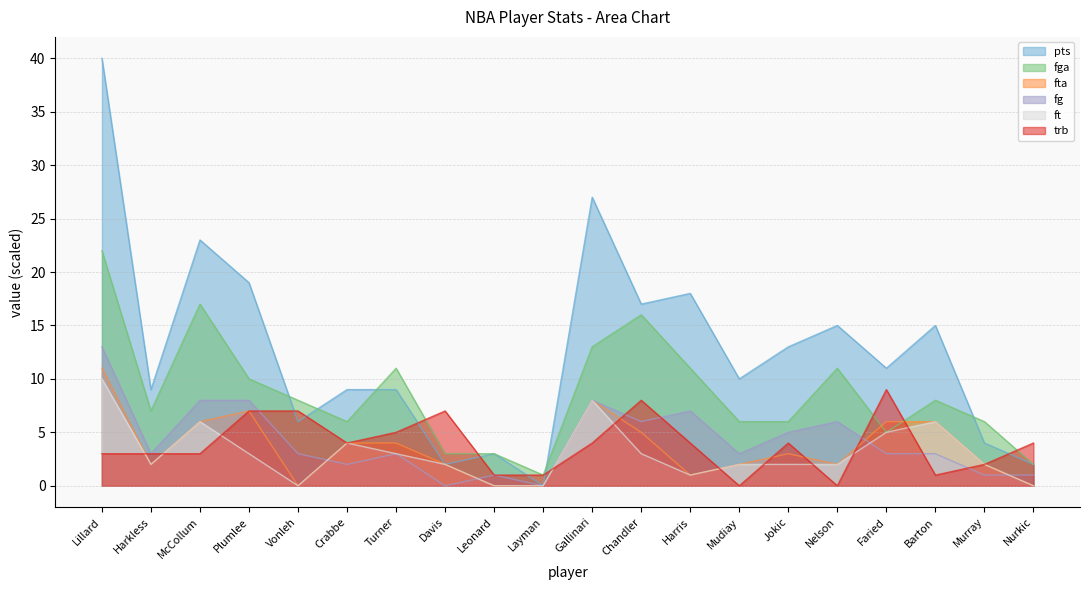

At which category does the chart reach its minimum across all series?

Layman